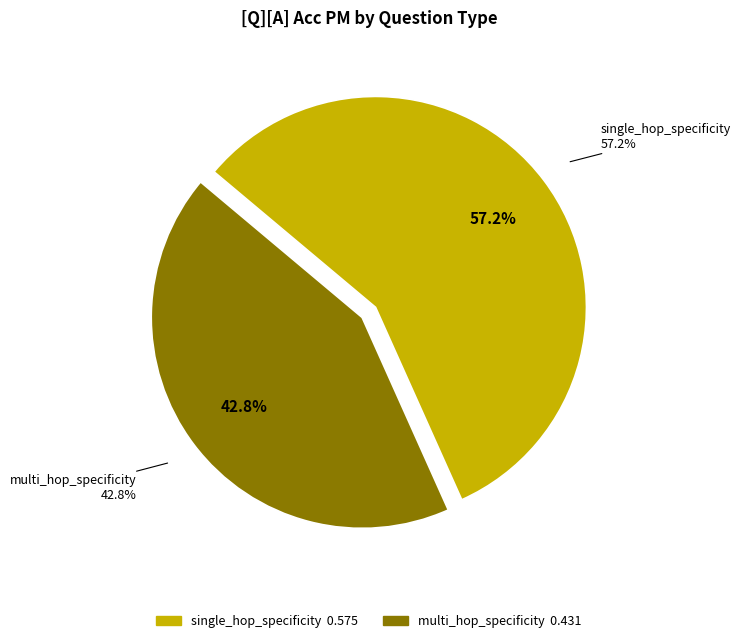

Rank the categories by value from highest to lowest.

single_hop_specificity, multi_hop_specificity